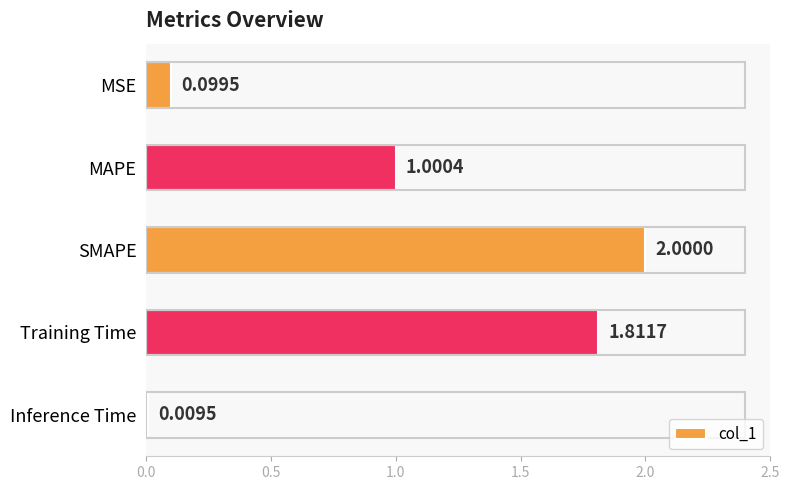

What is the label of the 3rd bar from the top?

SMAPE